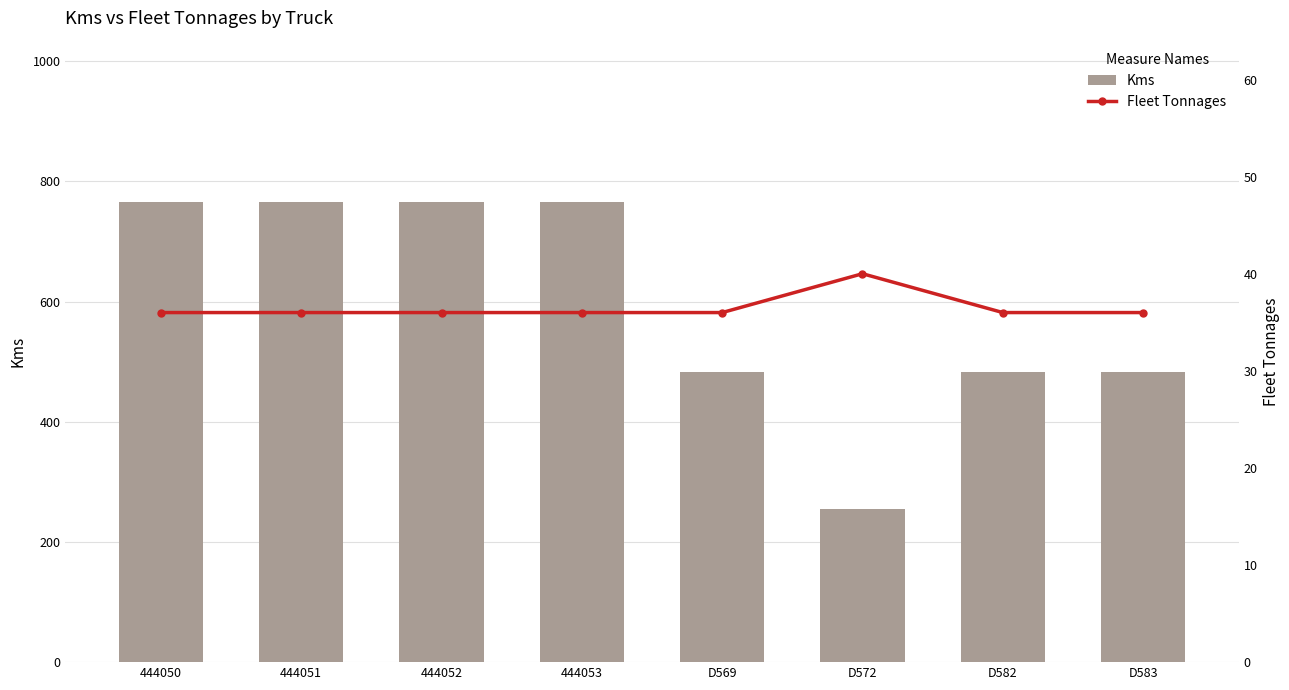

What is the sum of the Fleet Tonnages values at 444053 and D582?

72